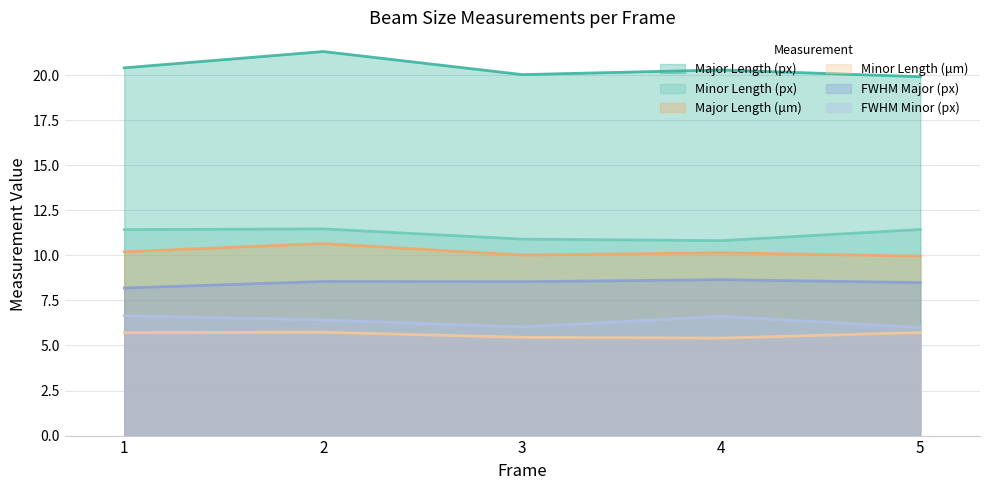

True or false: Major Length (px) and FWHM Major (px) cross at least once.

False